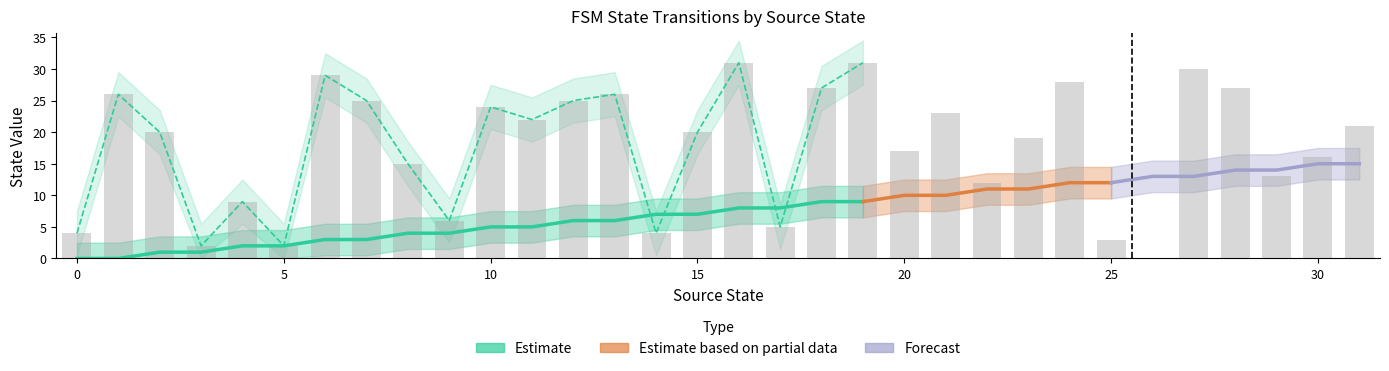

Rank the categories by value from lowest to highest.

26, 3, 5, 25, 0, 14, 17, 9, 4, 22, 29, 8, 30, 20, 23, 2, 15, 31, 11, 21, 10, 7, 12, 1, 13, 18, 28, 24, 6, 27, 16, 19